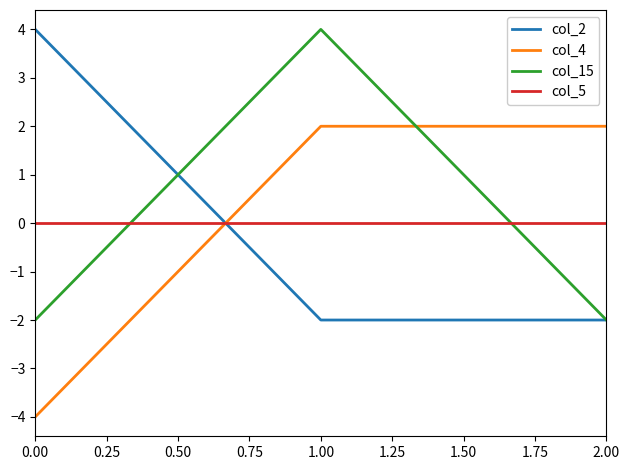

What is the difference between the highest and lowest values at 2.00?

4.0